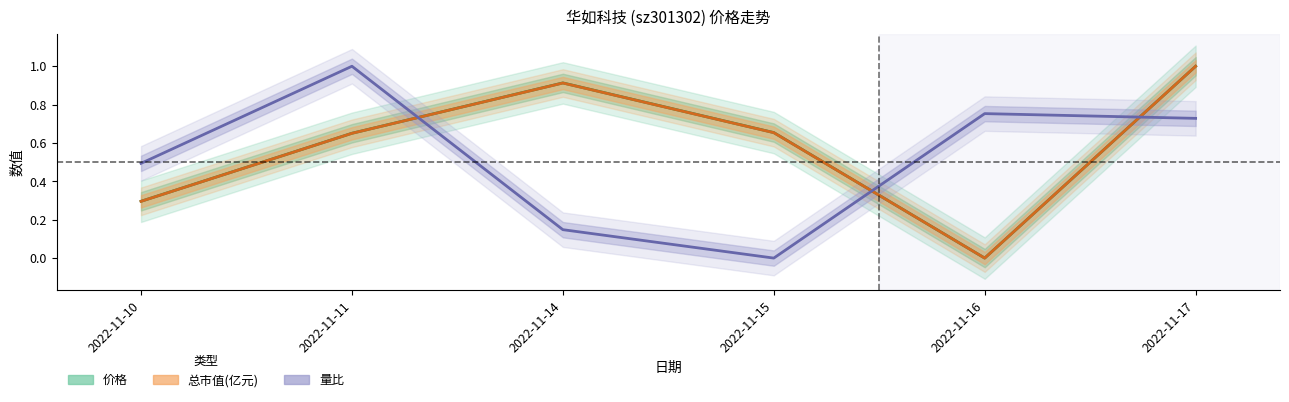

Reading left to right, list all the values displayed in this chart.

价格: 0.3	0.7	0.9	0.7	0.0	1.0
总市值(亿元): 0.3	0.7	0.9	0.7	0.0	1.0
量比: 0.5	1.0	0.1	0.0	0.8	0.7